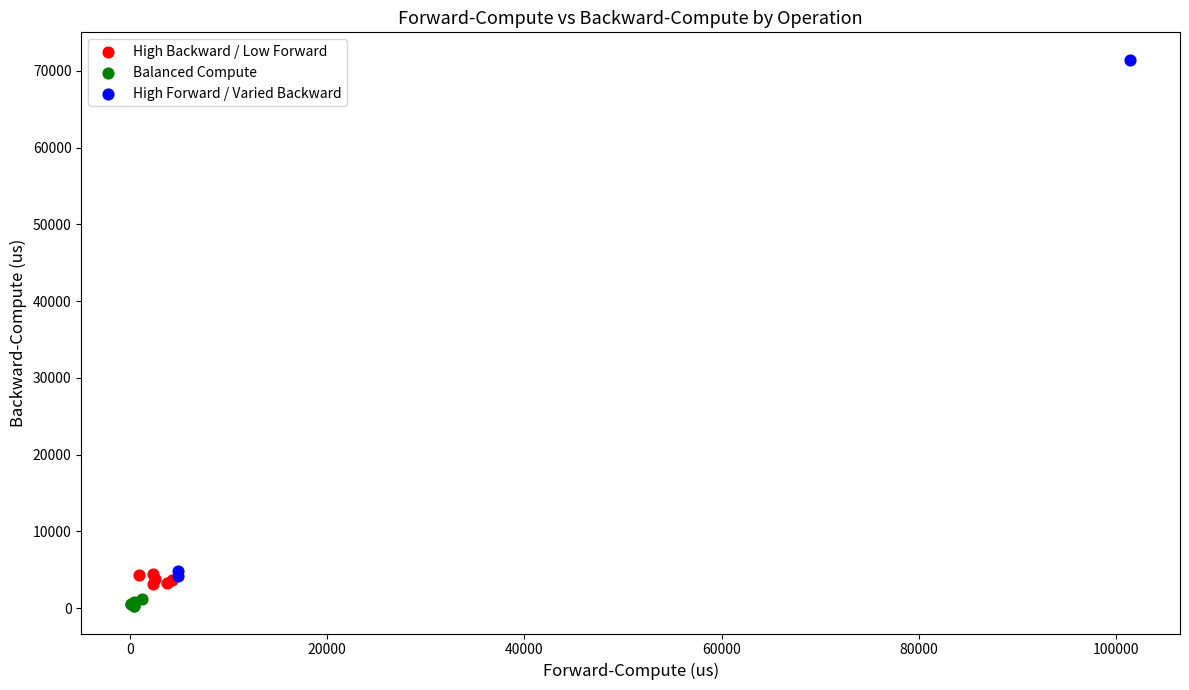

Which series contains the lowest Y value?

Balanced Compute